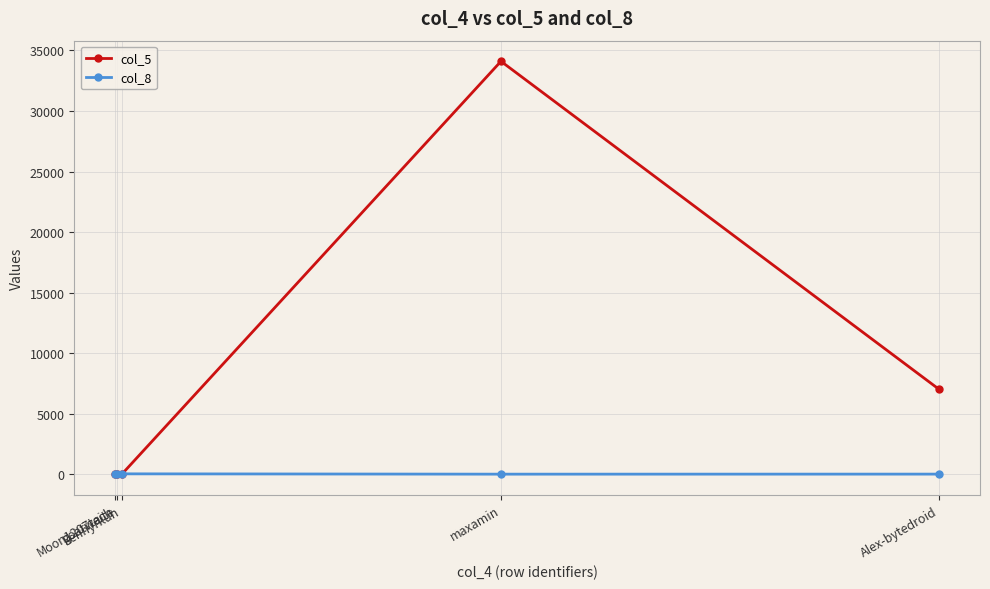

Which series has the largest range (max minus min)?

col_5